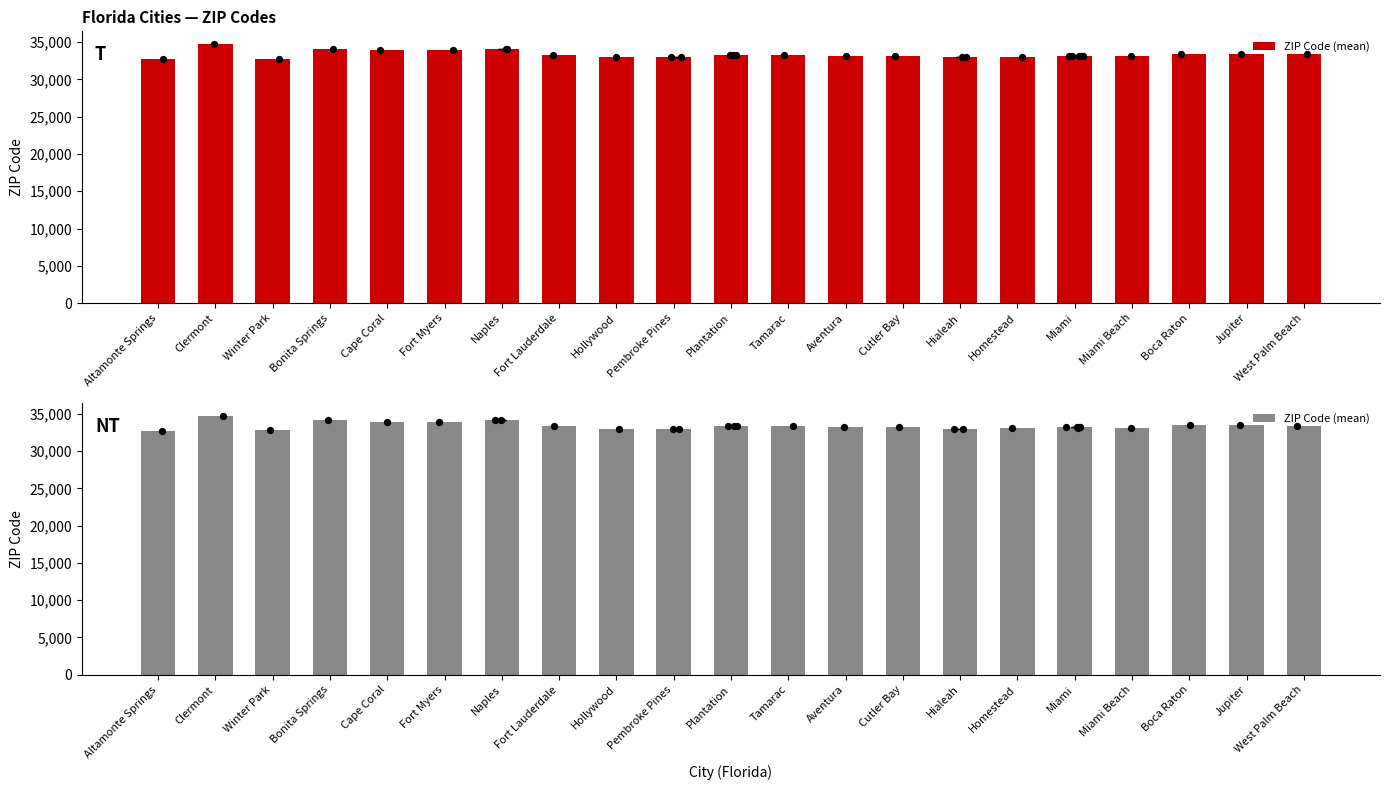

What is the ratio of the value at Boca Raton to the value at Hollywood?

1.0